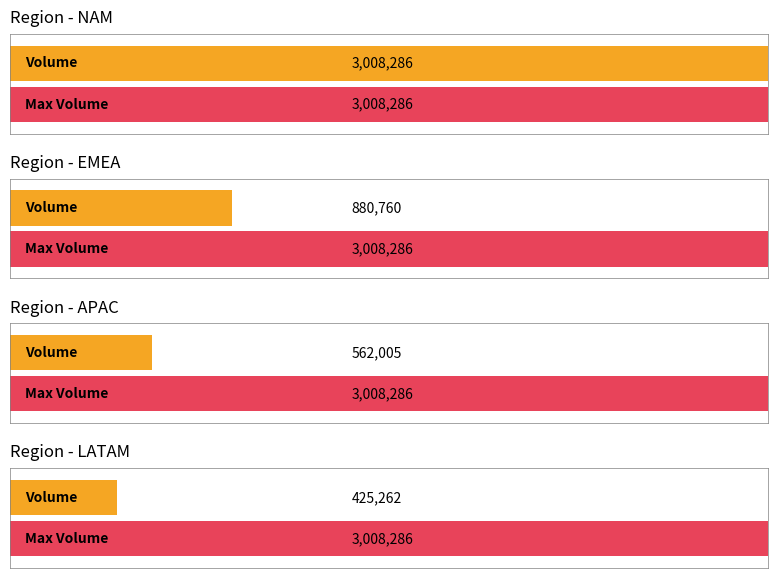

Is it true that the value at NAM is 3008286?

True